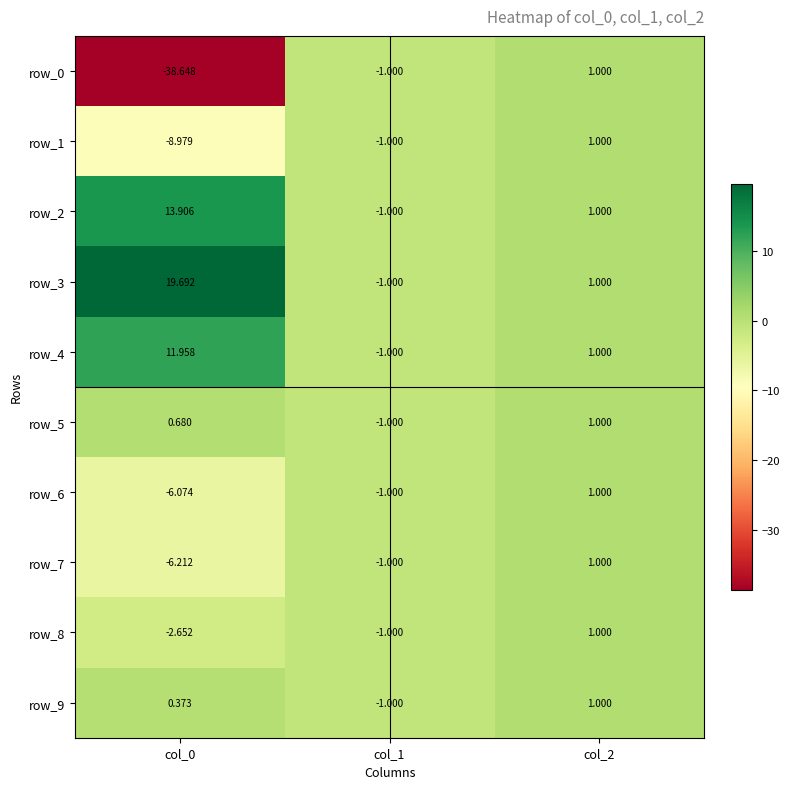

Is the value of row_6 at col_0 greater than the value of row_4 at col_0?

No